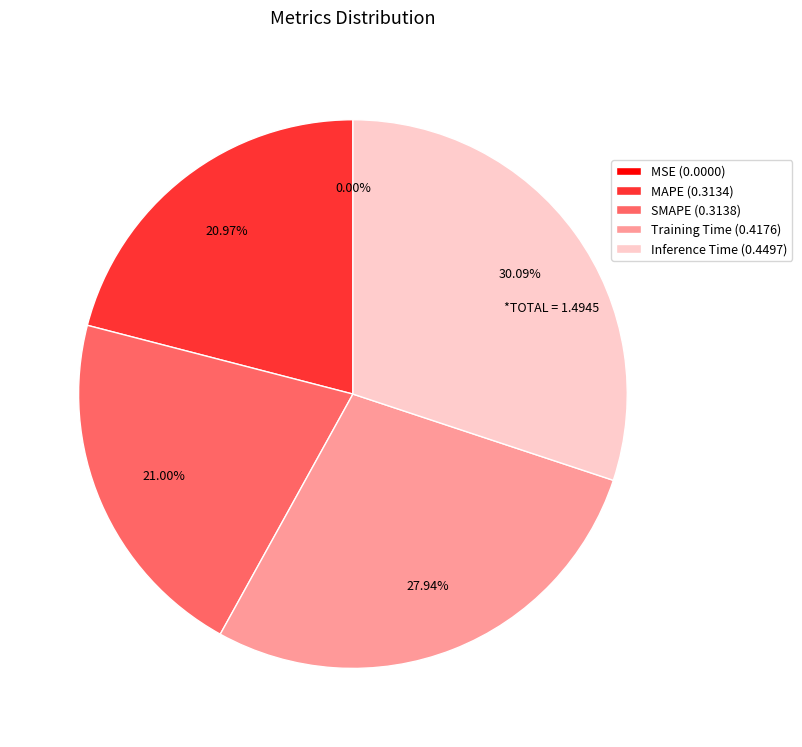

Which has a higher value, SMAPE (0.3138) or Inference Time (0.4497)?

Inference Time (0.4497)